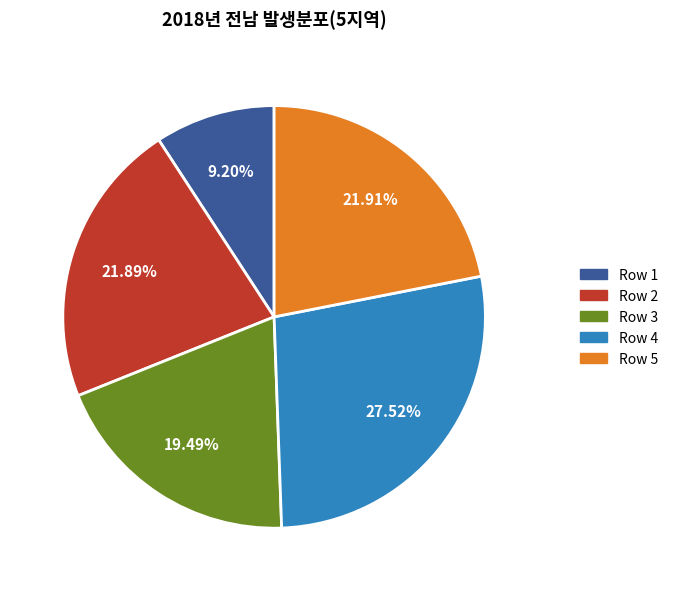

Which has a higher value, Row 4 or Row 1?

Row 4